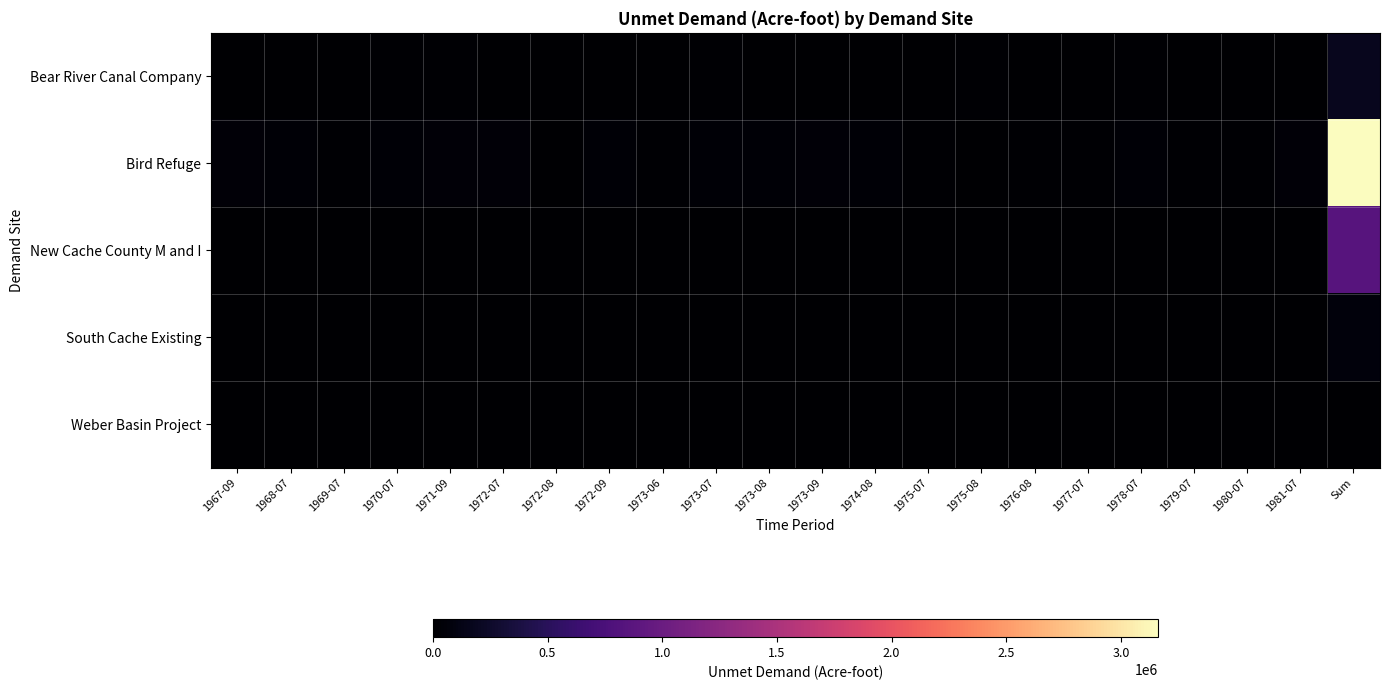

List the series in order of their peak value, highest first.

Bird Refuge, New Cache County M and I, Bear River Canal Company, South Cache Existing, Weber Basin Project